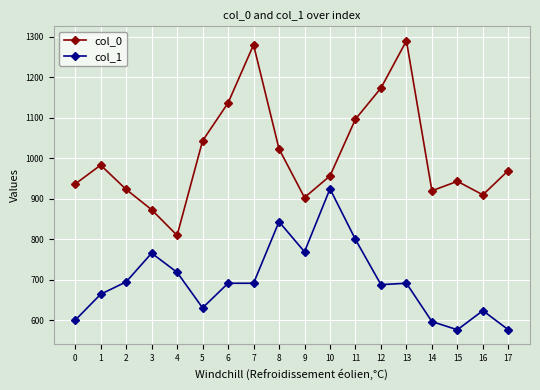

What is the spread (max minus min) of values at 9?

133.8